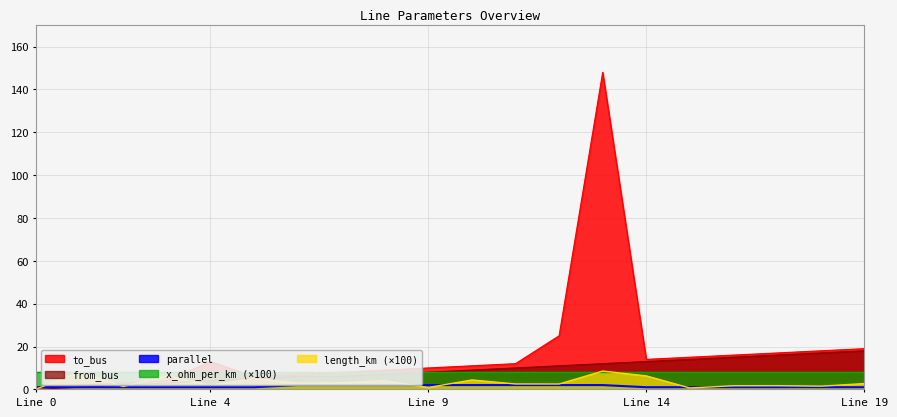

True or false: to_bus has more than 1 interior local peaks.

True